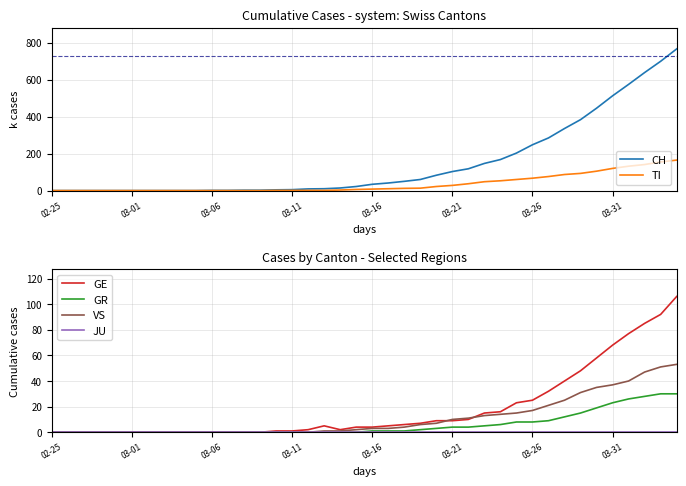

What position from the right is 19?

21